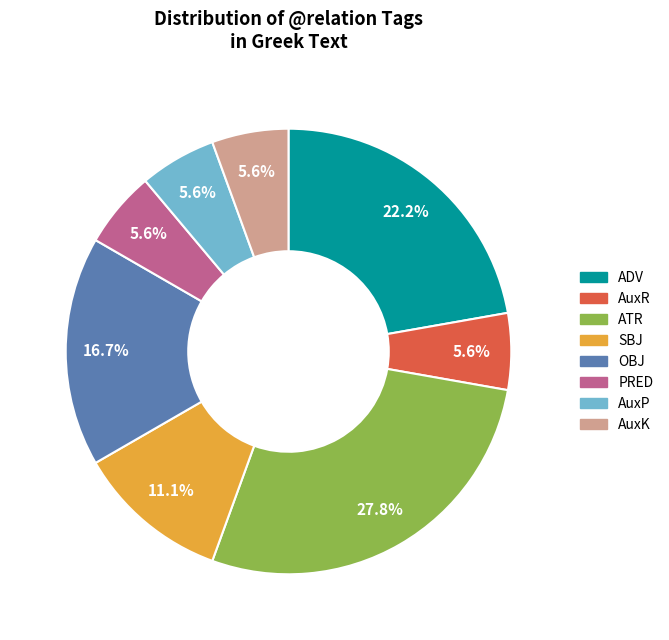

To the nearest percent, what portion does OBJ represent?

17%